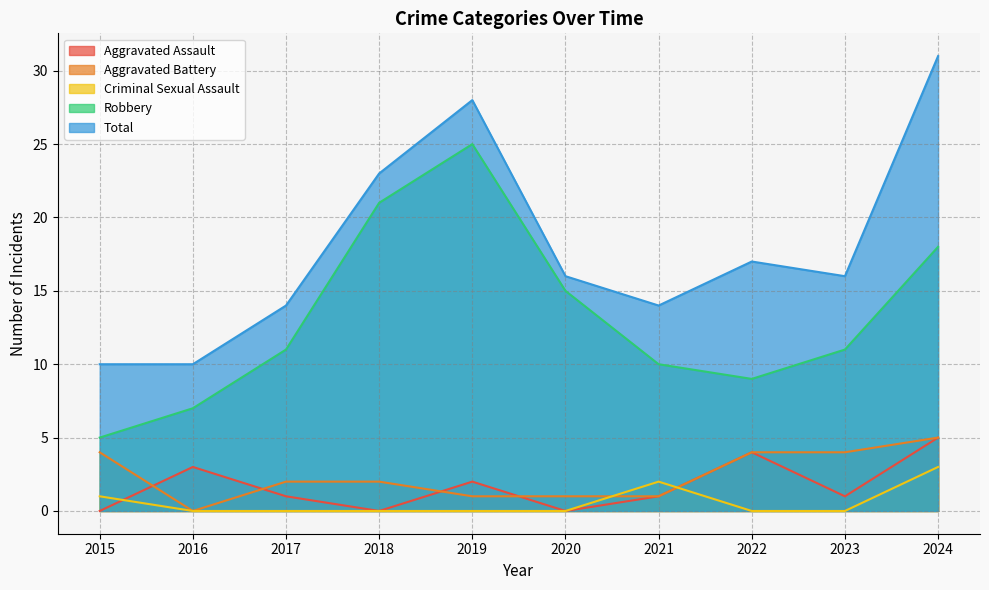

True or false: Aggravated Battery has a value of -3 at 2016.

False